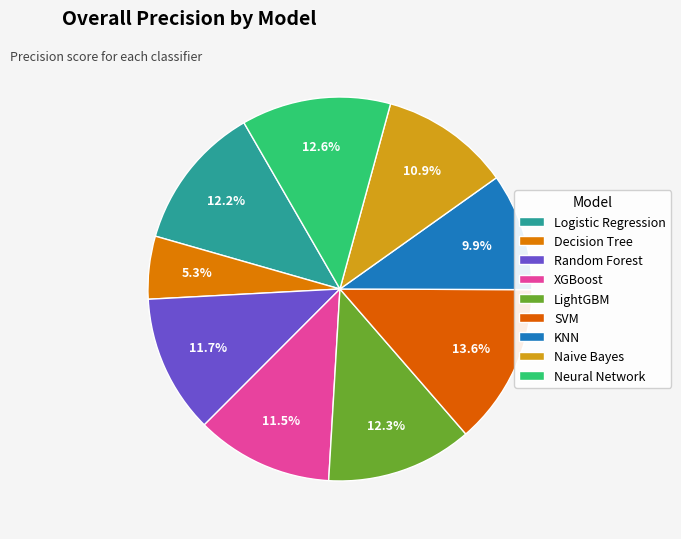

How many slices are in this pie chart?

9